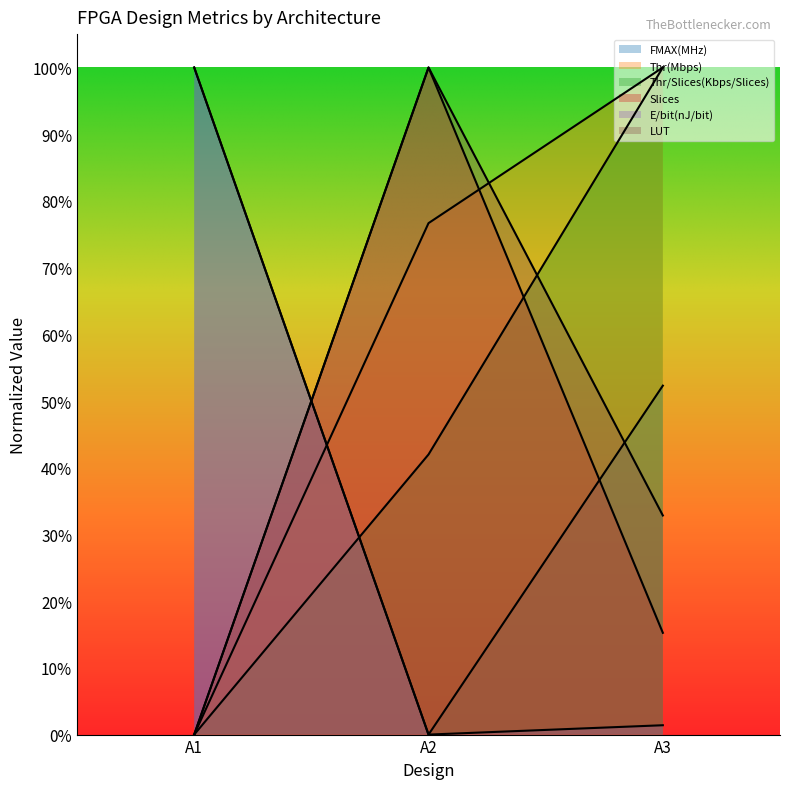

What is the difference between the maximum and minimum values in the FMAX(MHz) series?

1.0